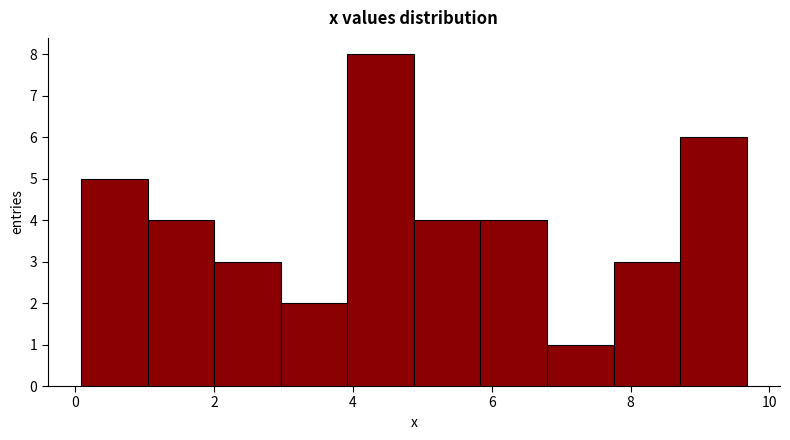

Reading left to right, transcribe this chart: for each bar, give the range it covers on the x-axis and its height. Neither the bar edges nor the heights are printed on the chart, so give them approximately, as read against the axes.

0.0 to 1.0: 5
1.0 to 2.0: 4
2.0 to 3.0: 3
3.0 to 4.0: 2
4.0 to 4.8: 8
4.8 to 5.8: 4
5.8 to 6.8: 4
6.8 to 7.8: 1
7.8 to 8.8: 3
8.8 to 9.6: 6